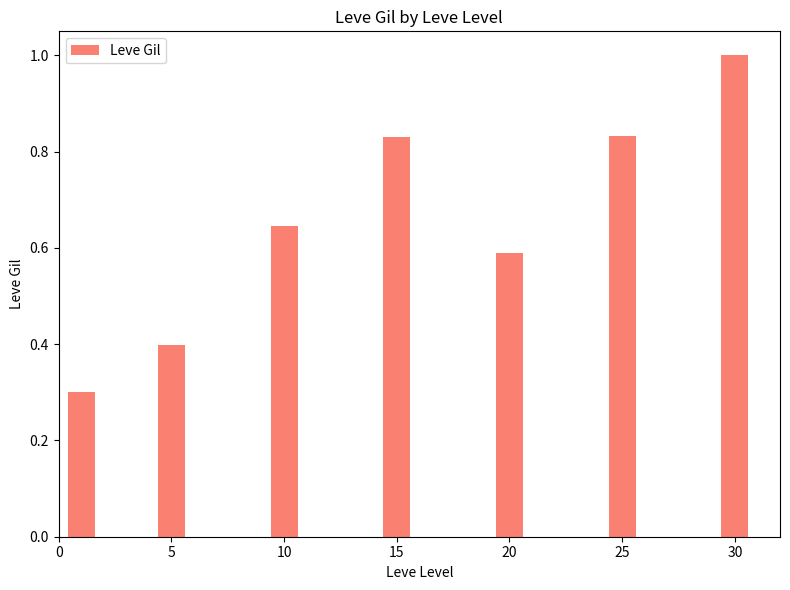

True or false: the data shows 0.4 at 5.

True